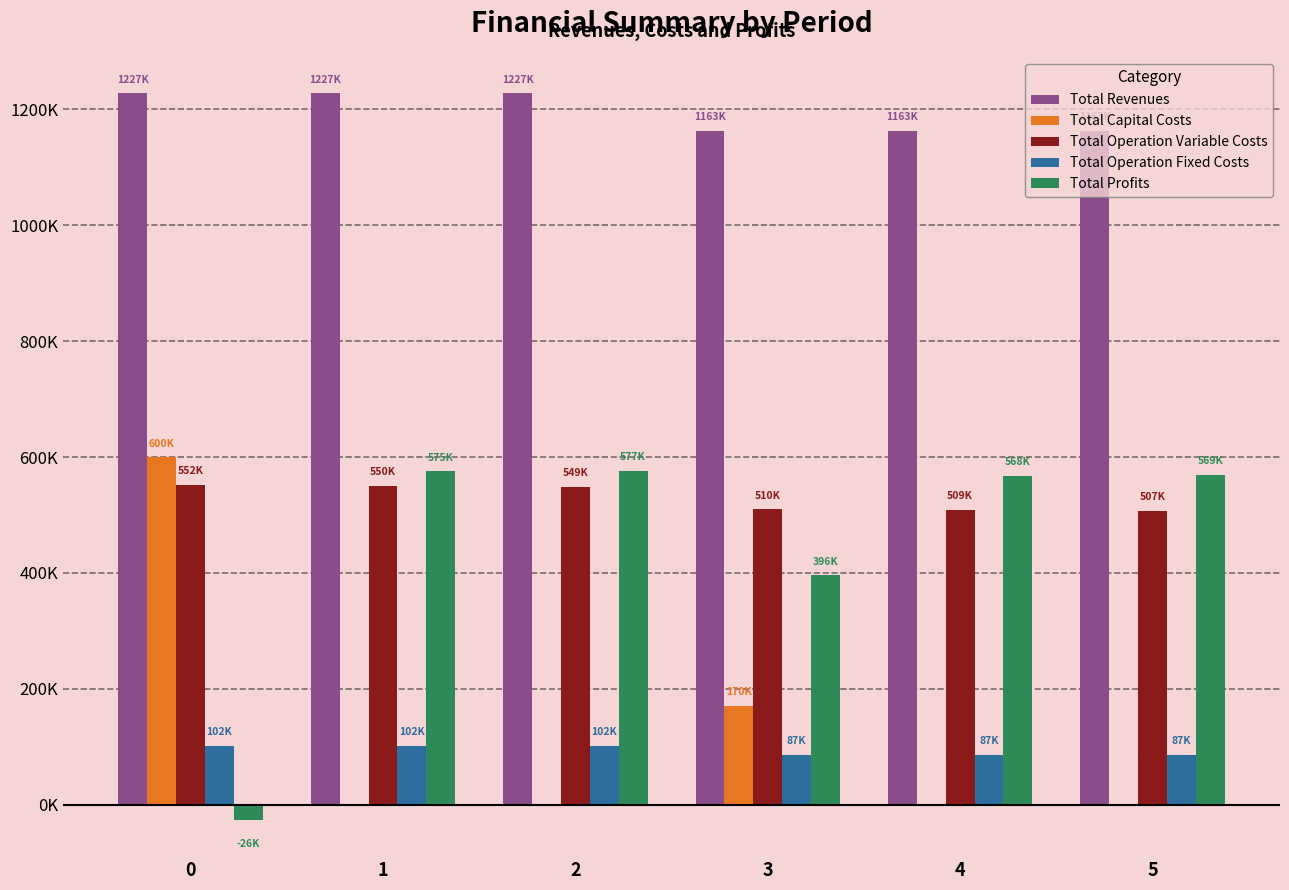

The Total Profits series shows 569062.5 at 5. True or false?

True